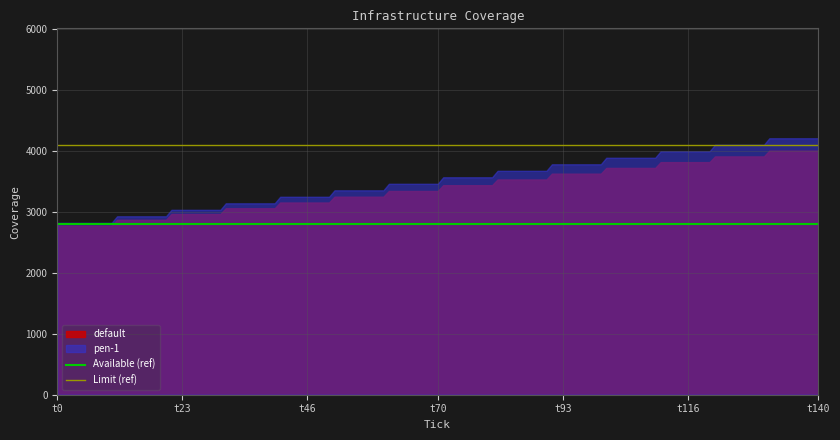

What is the total value across all series at t23?

5997